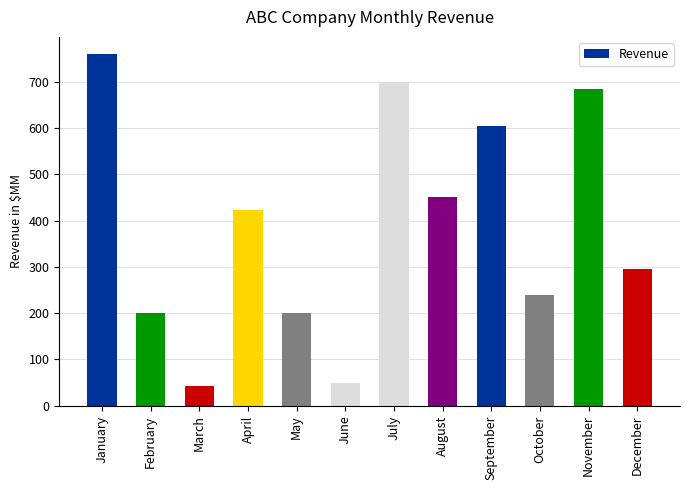

What is the change in value from April to October?

-183